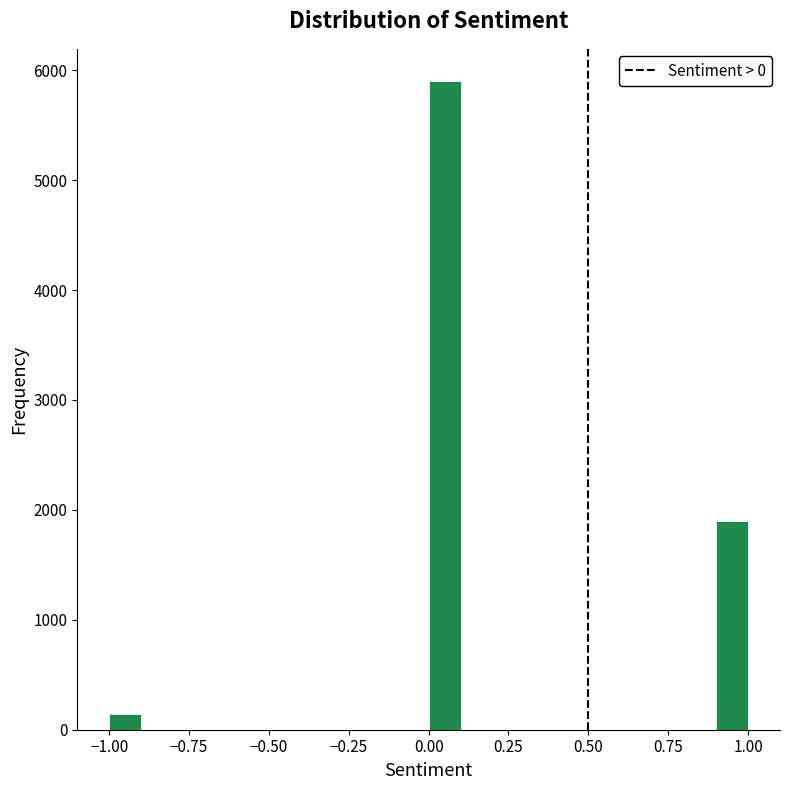

Read against the x-axis, roughly where is the centre of the tallest bar?

0.05